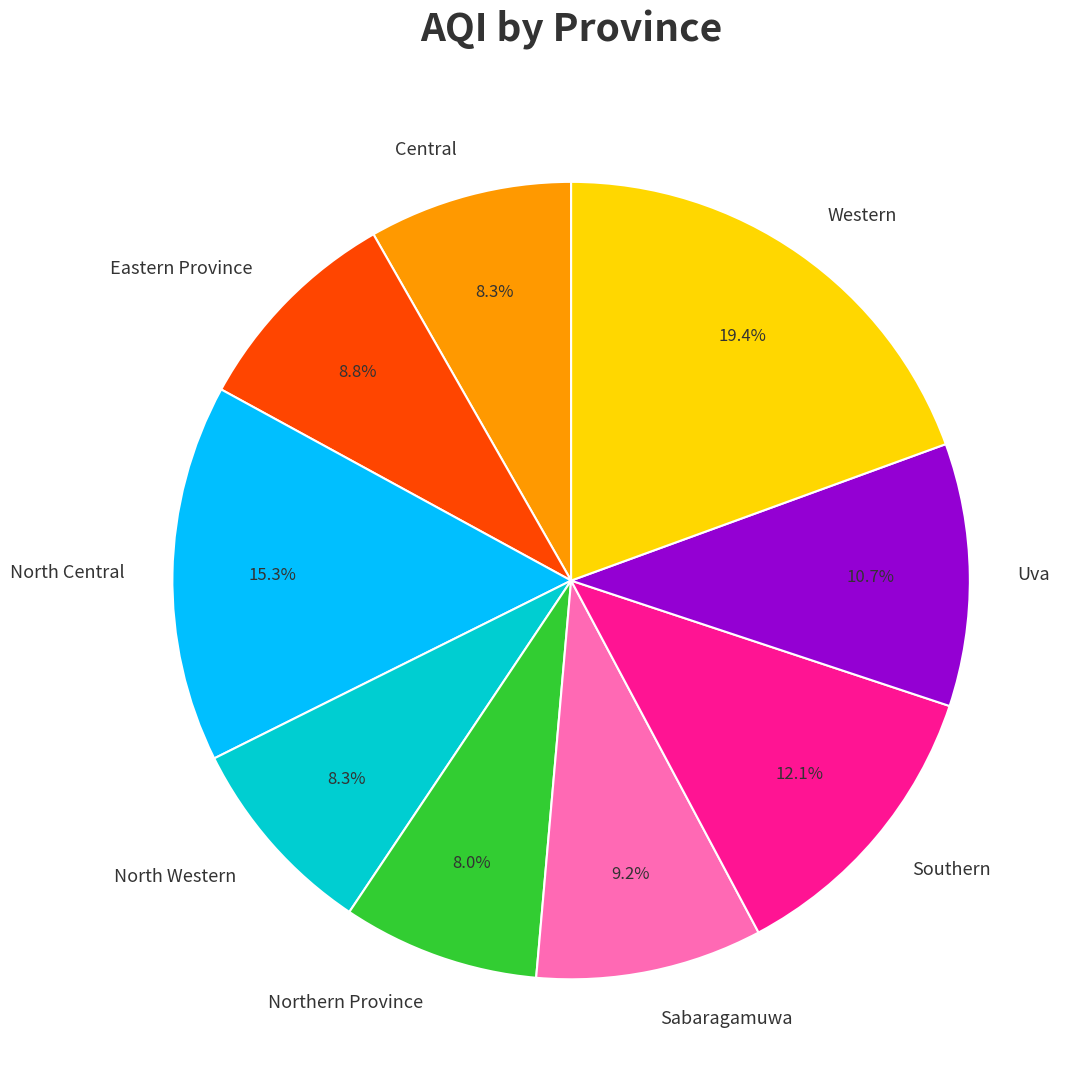

Between North Central and Central, which is larger?

North Central